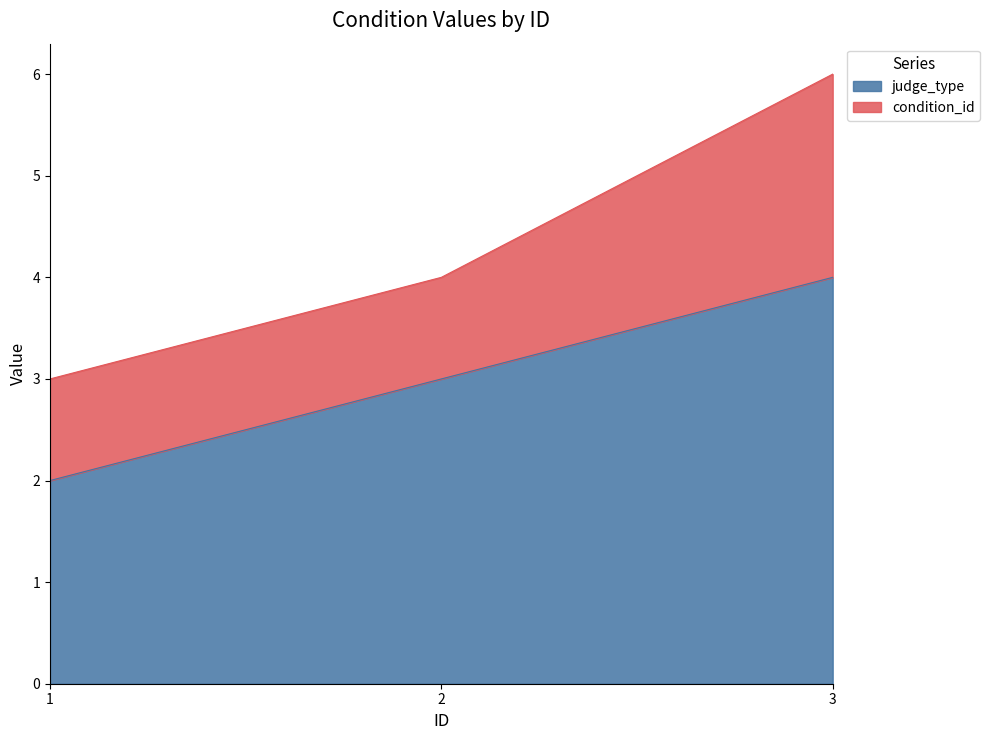

How many data points are less than 3?

1